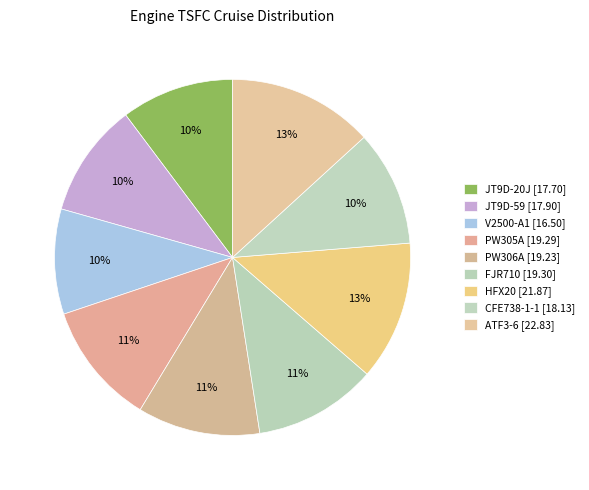

How many slices are in this pie chart?

9